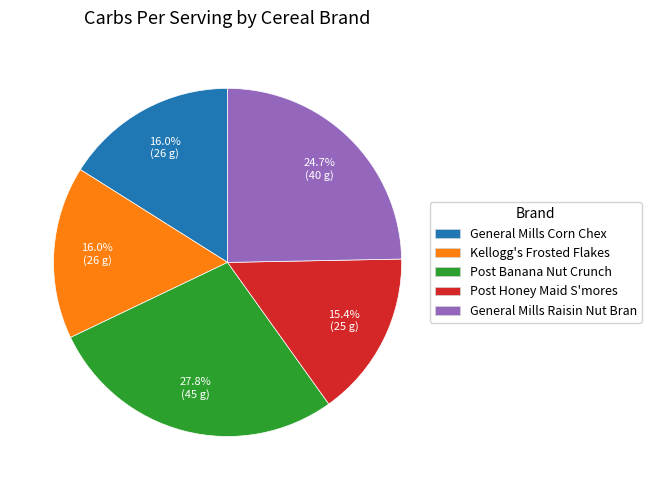

How much of the chart is everything except Post Banana Nut Crunch?

72.2%